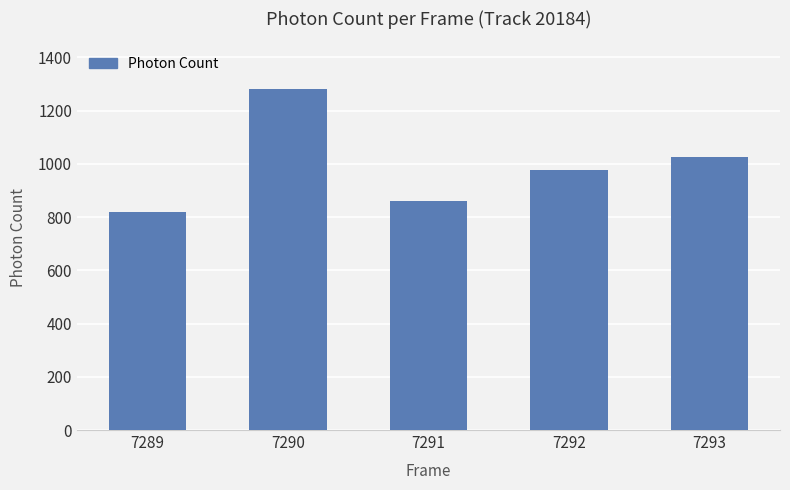

Reading left to right, list all the values displayed in this chart.

7289=819.5	7290=1280.6	7291=859.4	7292=975.6	7293=1027.4